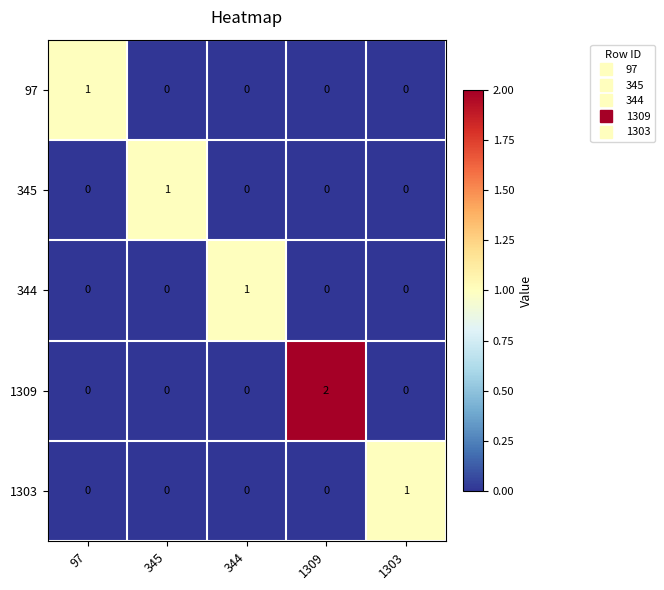

Which series changed the most between 345 and 1309?

1309